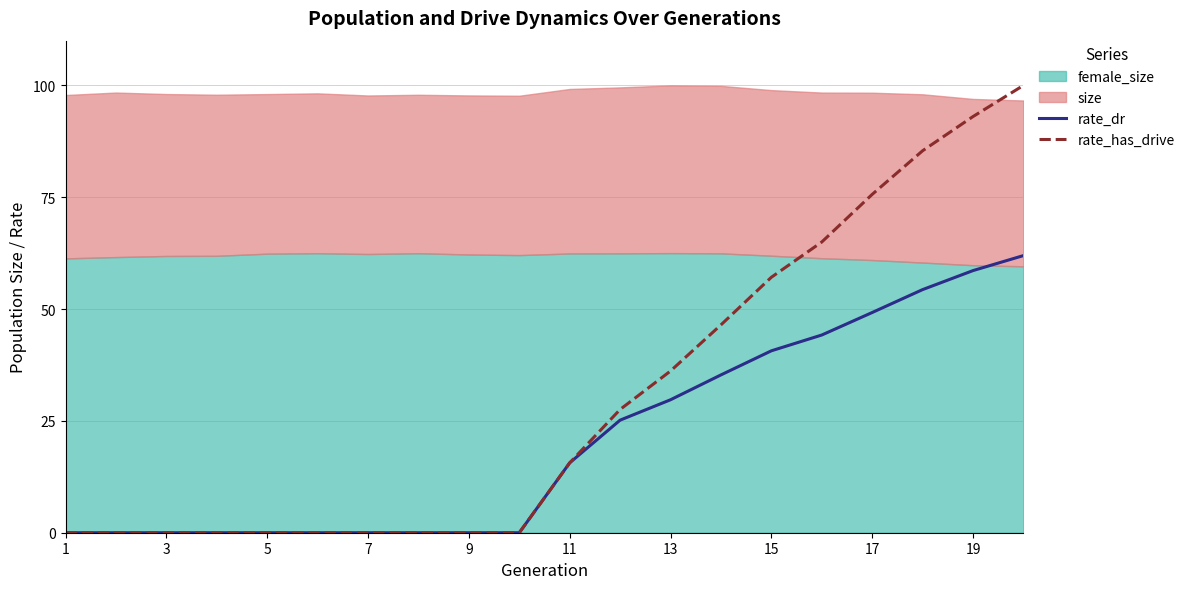

True or false: rate_dr has a value of 40.7 at 15.

True